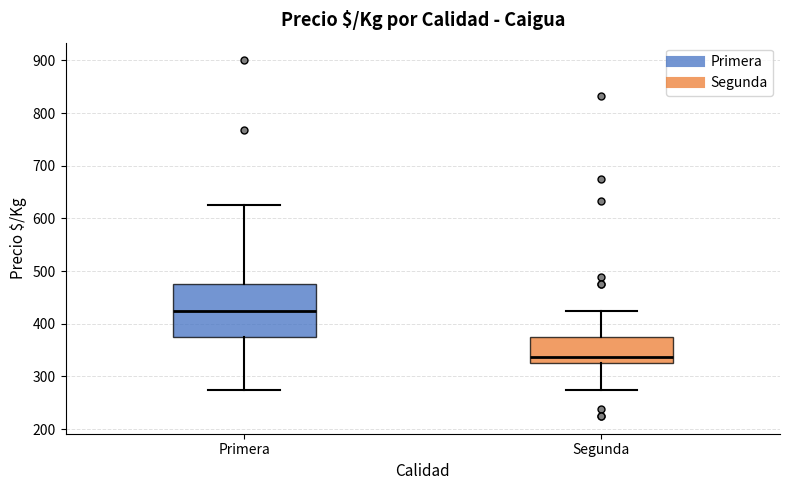

Reading left to right, transcribe this box plot: for each box, give where its median line is, the range the box spans, and where its two whiskers end, as read against the y-axis. The values are not printed on the chart, so give them approximately, as read against the axis.

Primera: median 430, box 380 to 480, whiskers 280 to 630
Segunda: median 340, box 330 to 380, whiskers 280 to 430